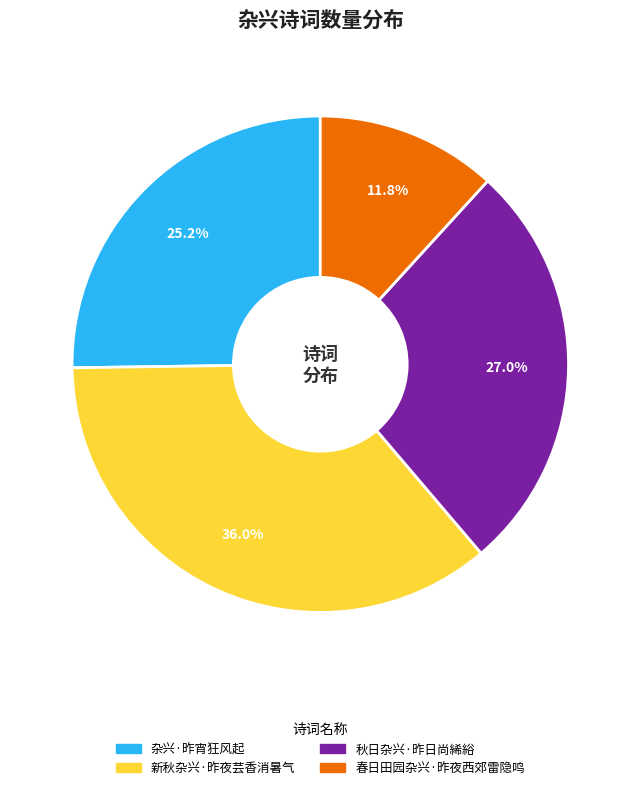

The 秋日杂兴·昨日尚絺綌 slice represents 21% of the pie. True or false?

False